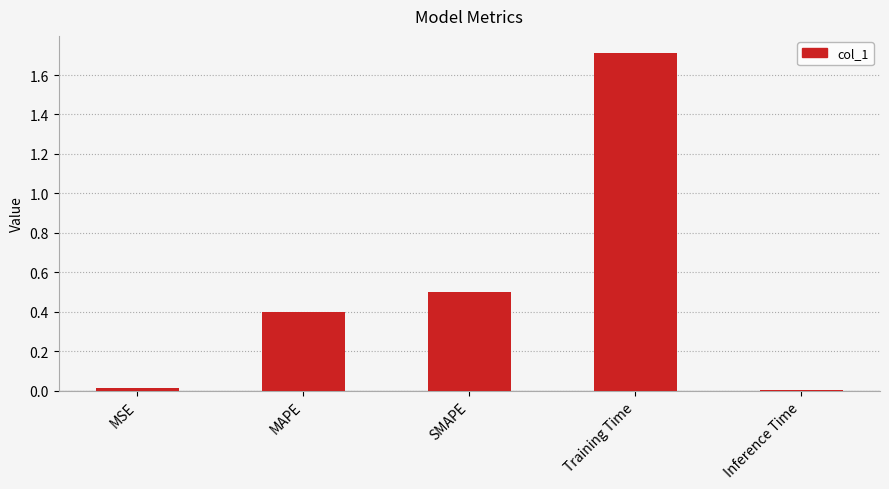

Are the bars grouped side by side (vs. stacked)?

No